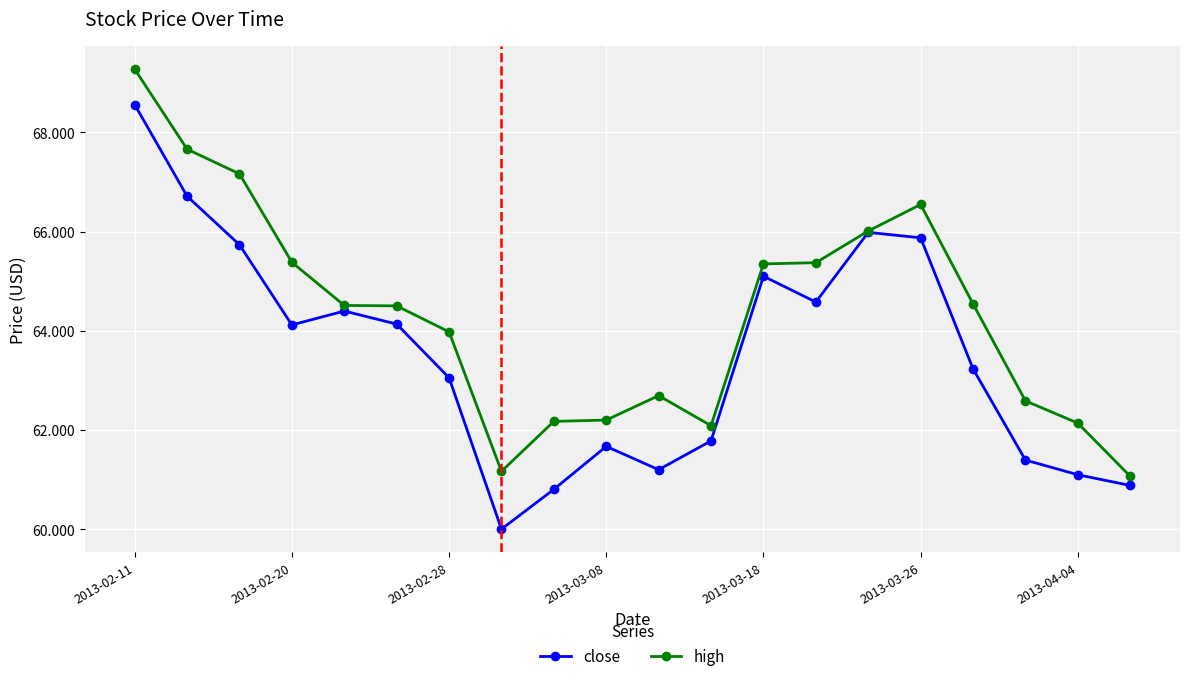

At how many categories does at least one series exceed 67?

3